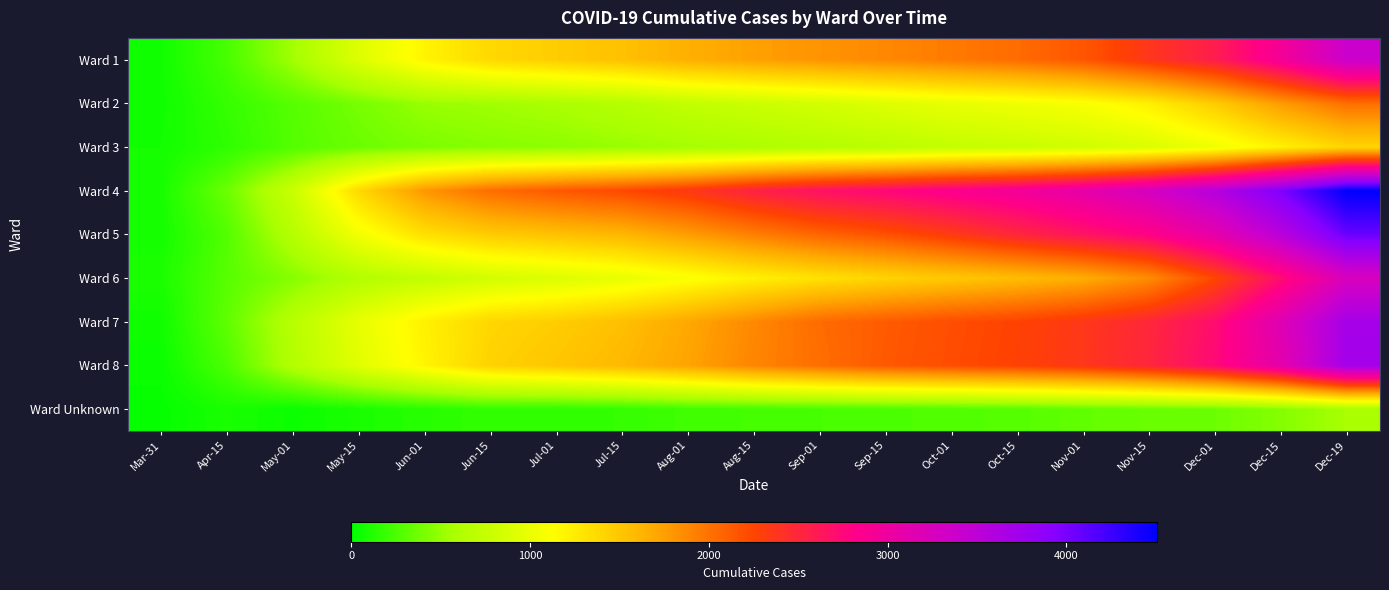

What is the total value across all series at Jun-15?

9709